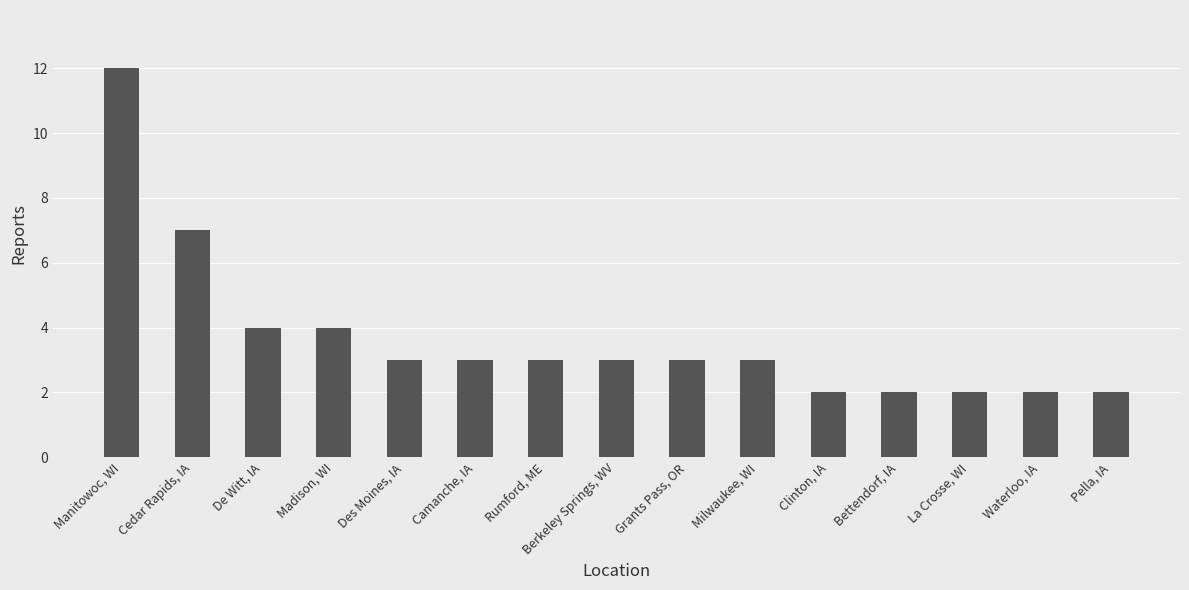

How many distinct data groups are displayed?

1